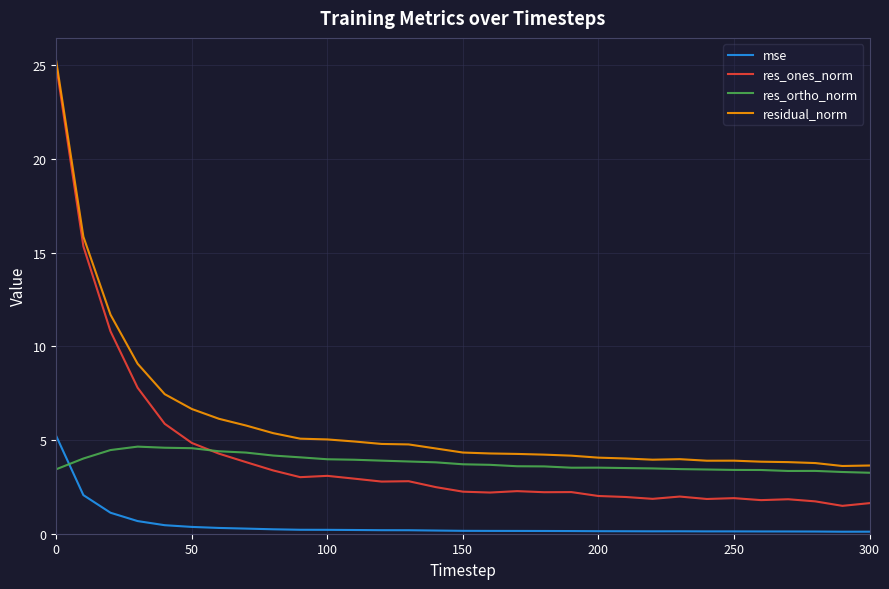

Which series has the largest range (max minus min)?

res_ones_norm